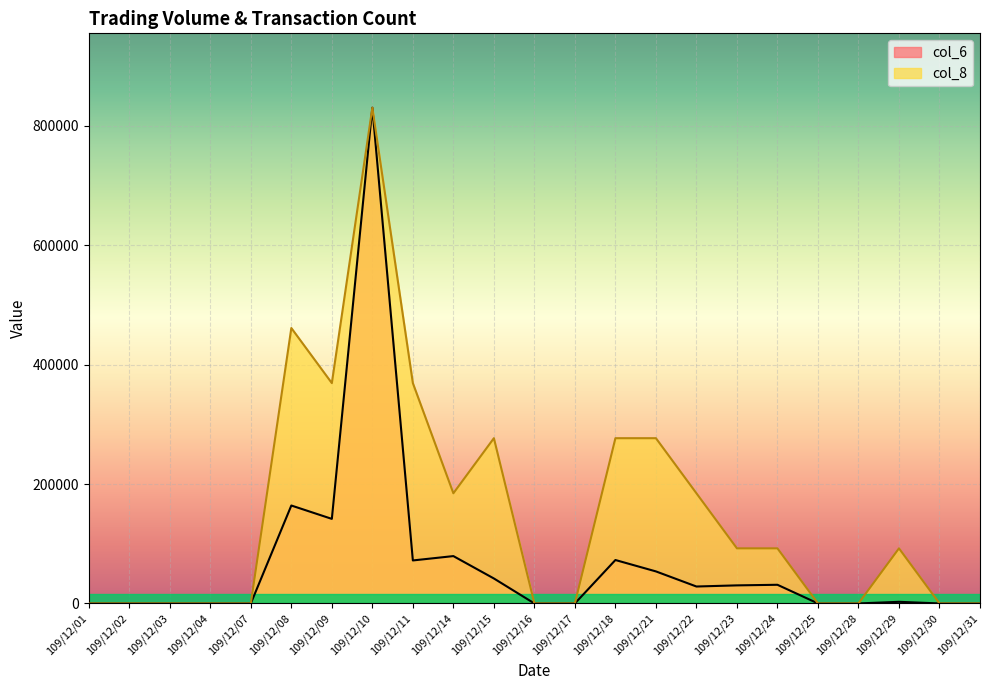

How many positive values does the col_6 series have?

12